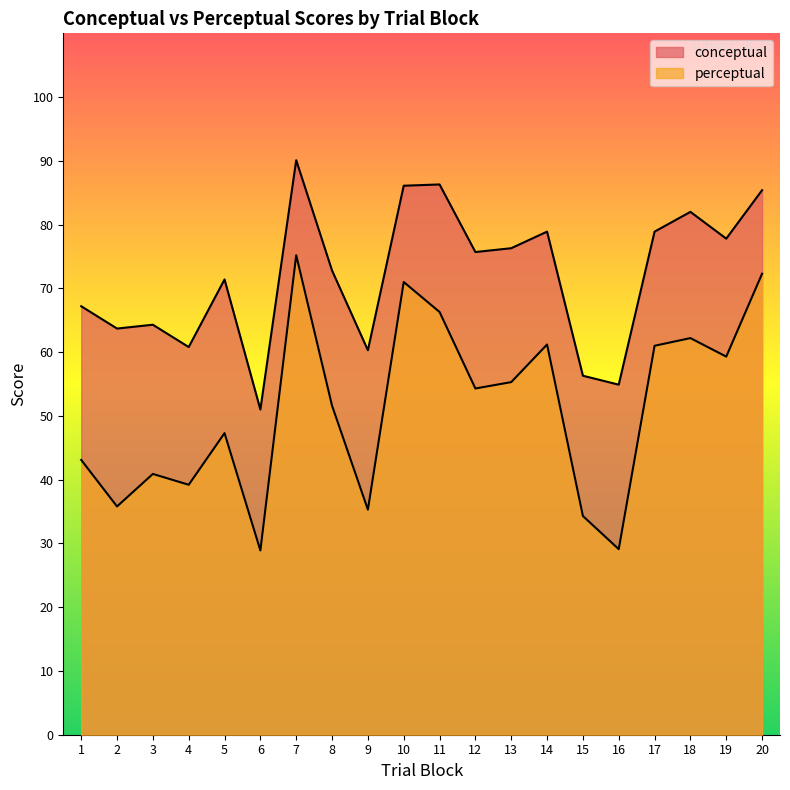

Rank the series by their average value, from highest to lowest.

conceptual, perceptual